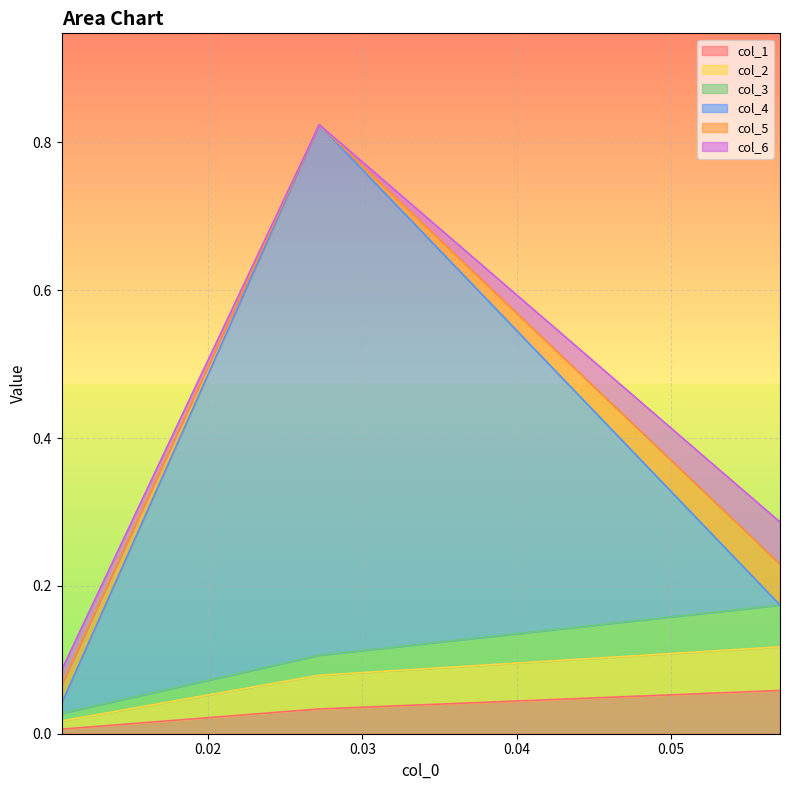

At which label does col_4 reach its minimum?

0.010514